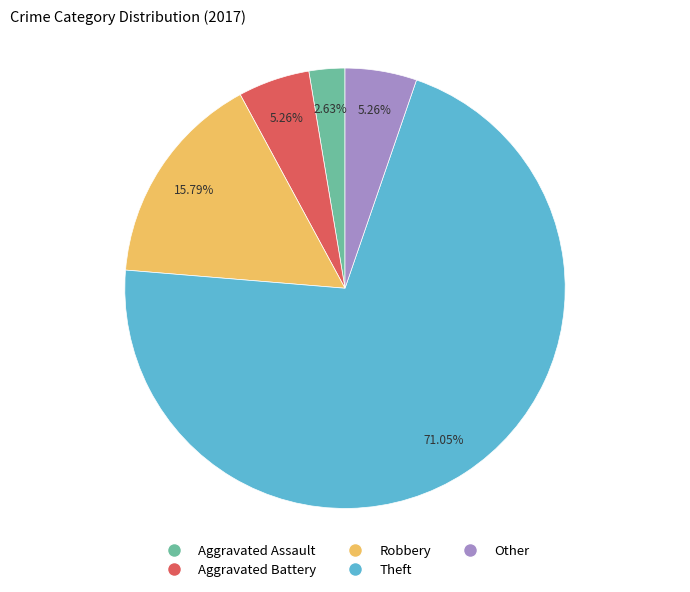

What is the largest slice in the pie chart?

Theft